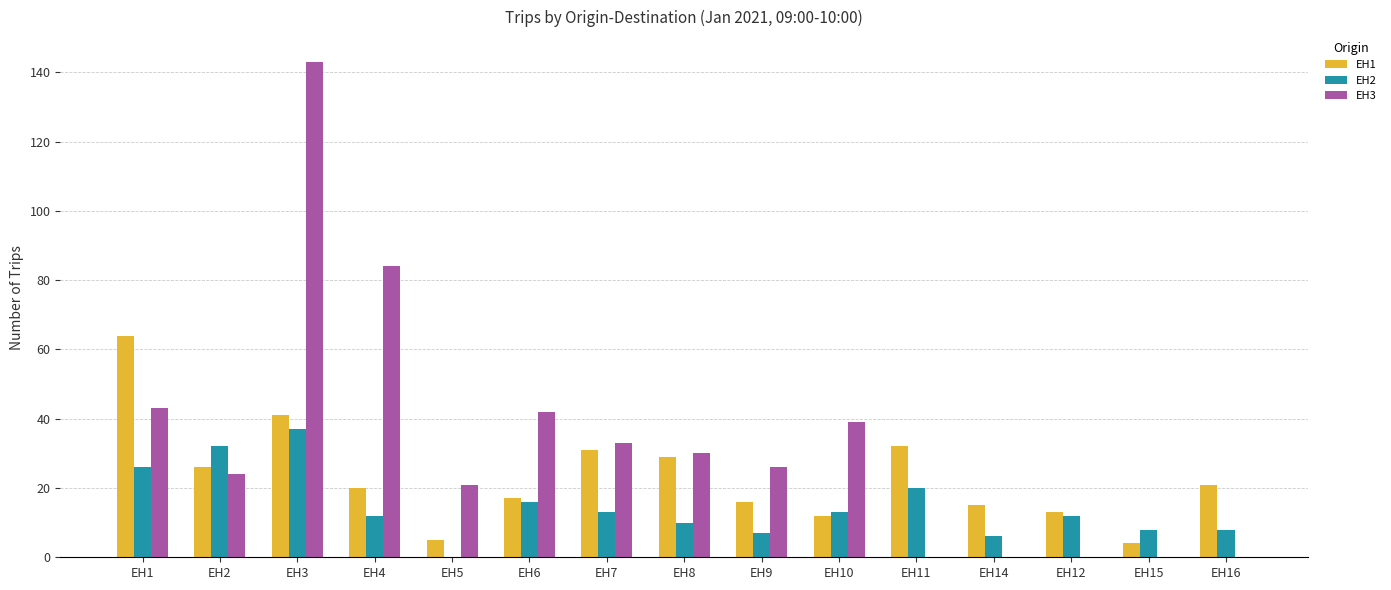

Does the chart contain stacked bars?

No